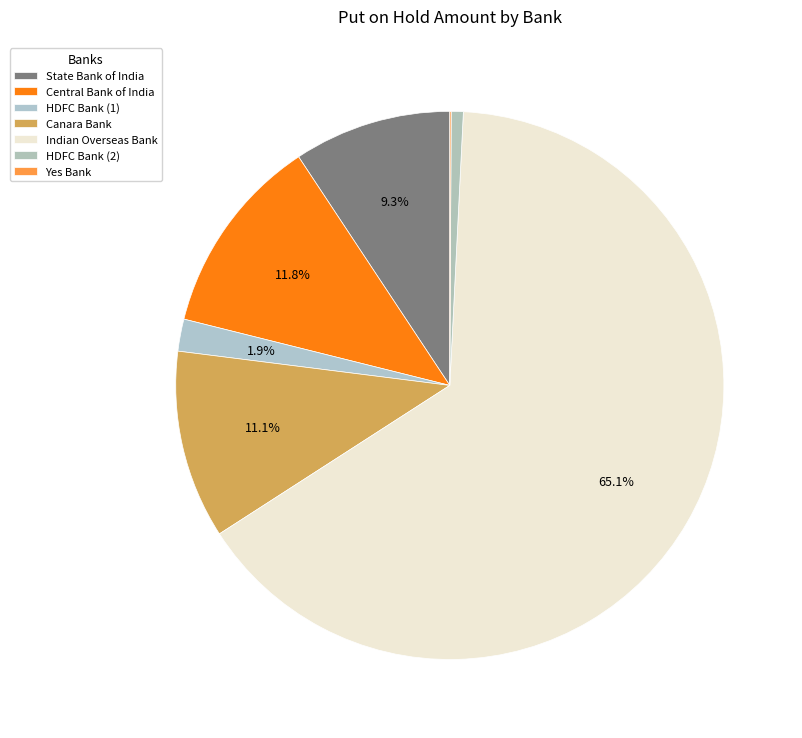

Does any single category account for the majority?

Yes